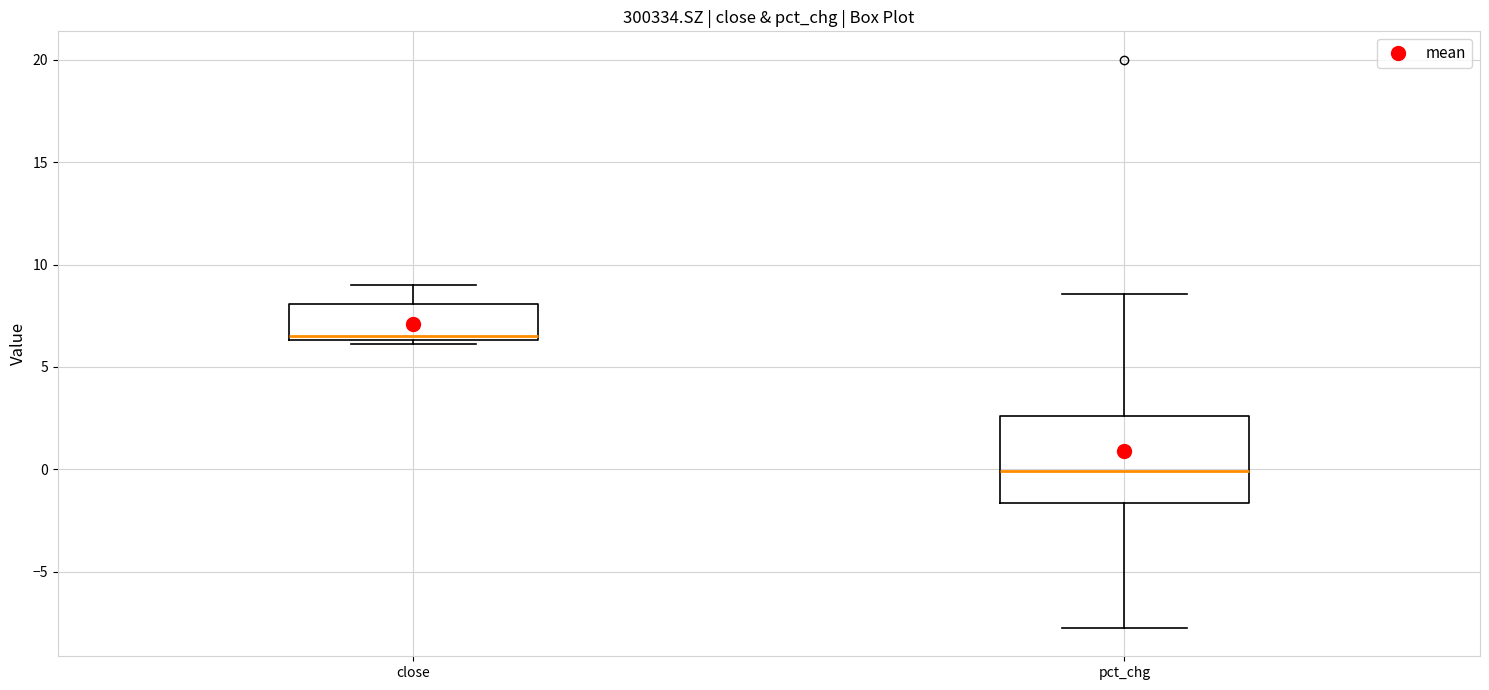

Where is the upper edge of the box for pct_chg on the y-axis? The values are not printed on the chart, so give them approximately, as read against the axis.

2.5